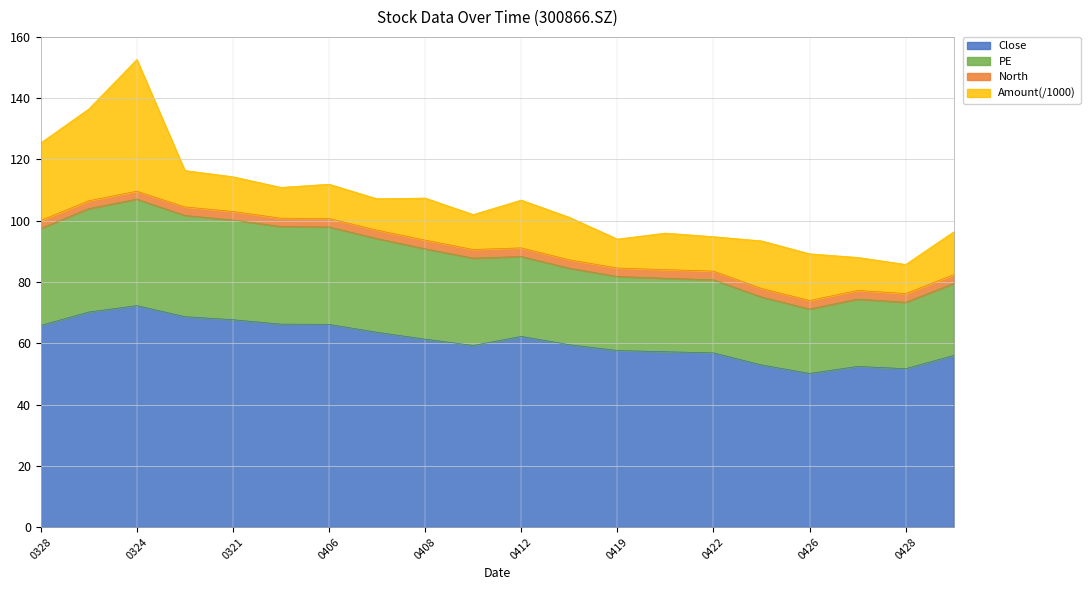

The Close series shows 26.6 at 0422. True or false?

False